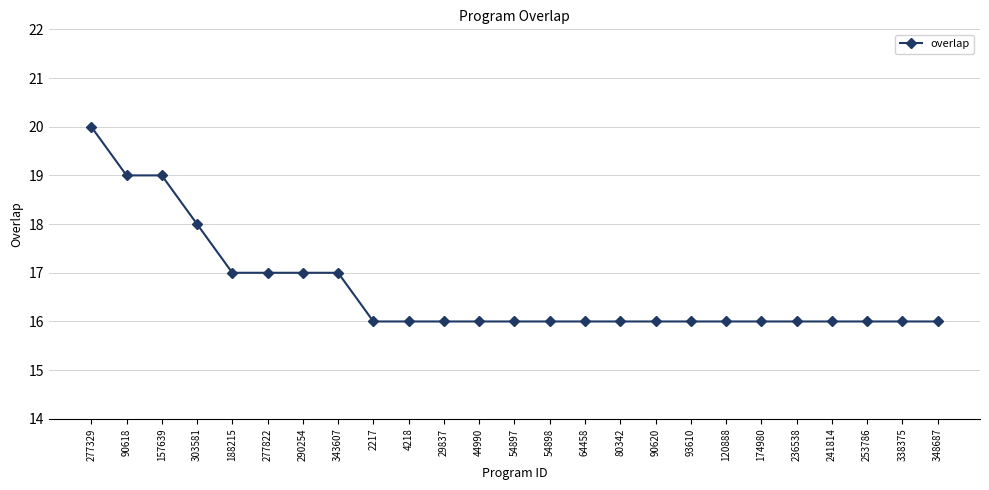

Does the chart display data point markers on the line(s)?

Yes